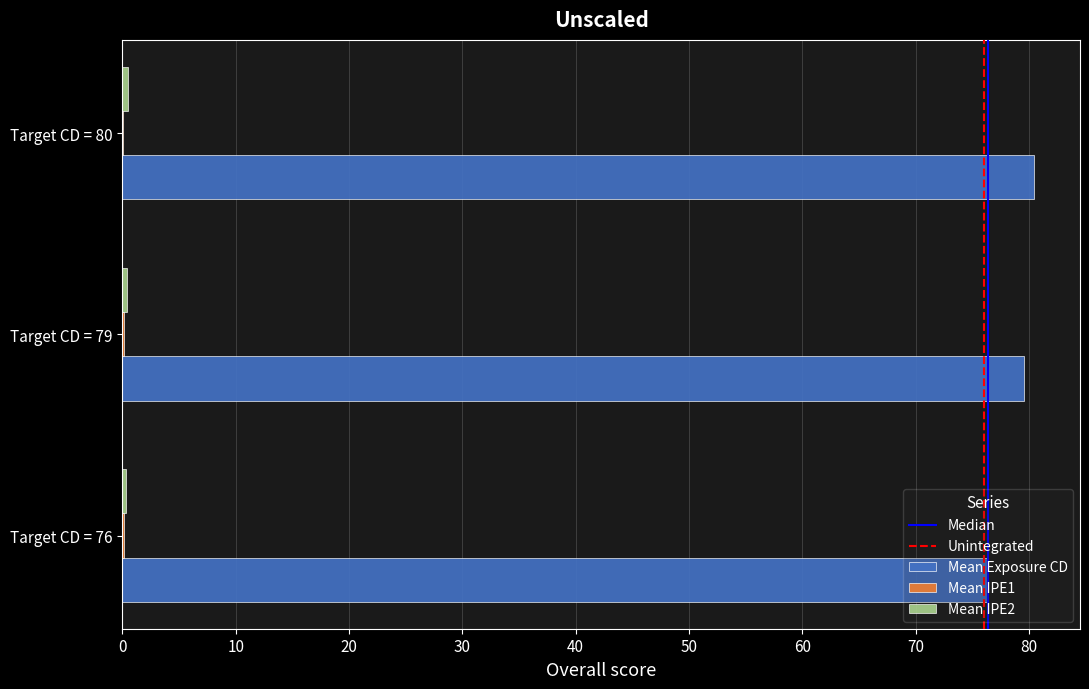

What is the greatest value displayed?

80.5